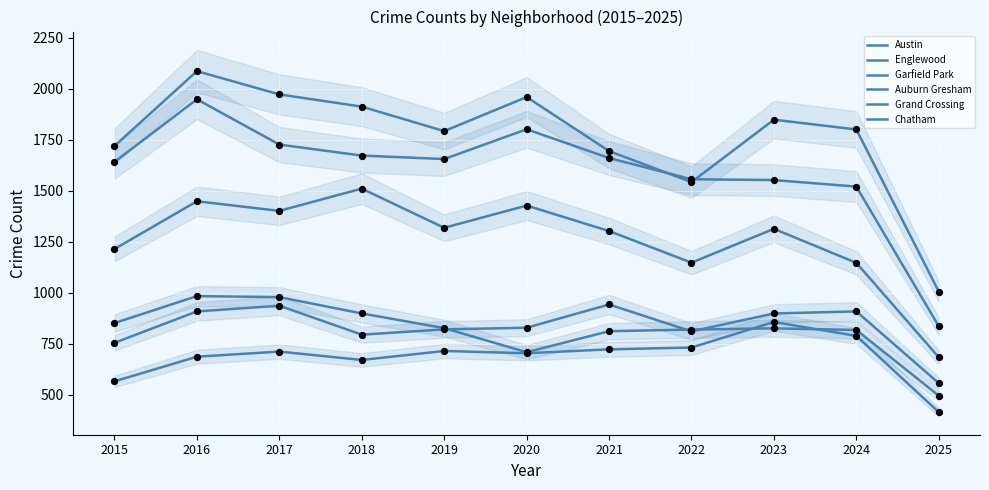

What is the total value across all series at 2017?

7724